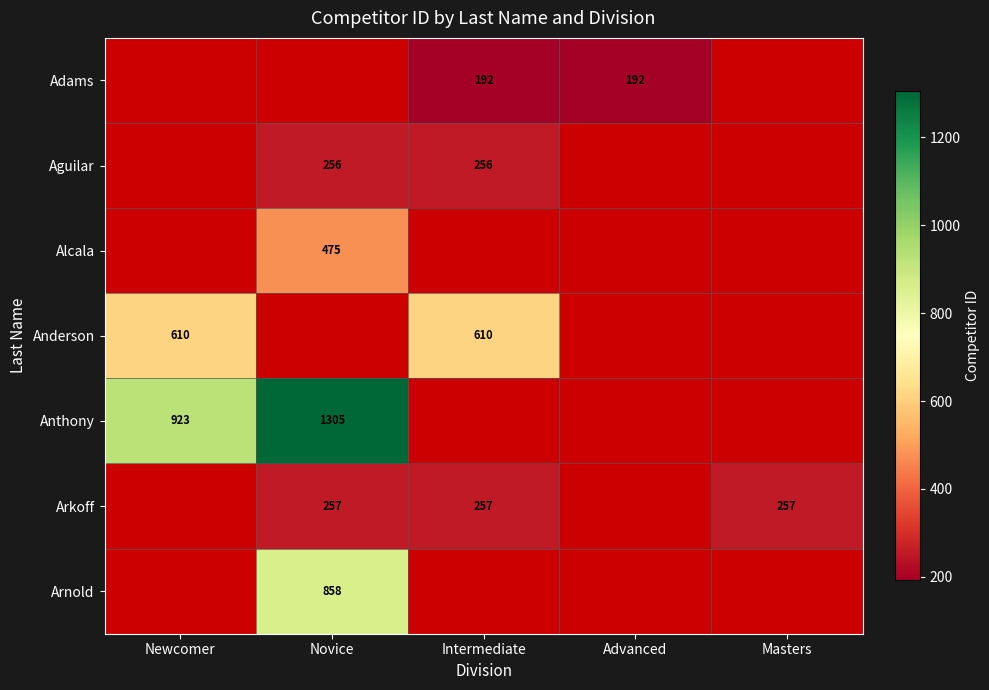

The value of Alcala at Novice is 828. True or false?

False